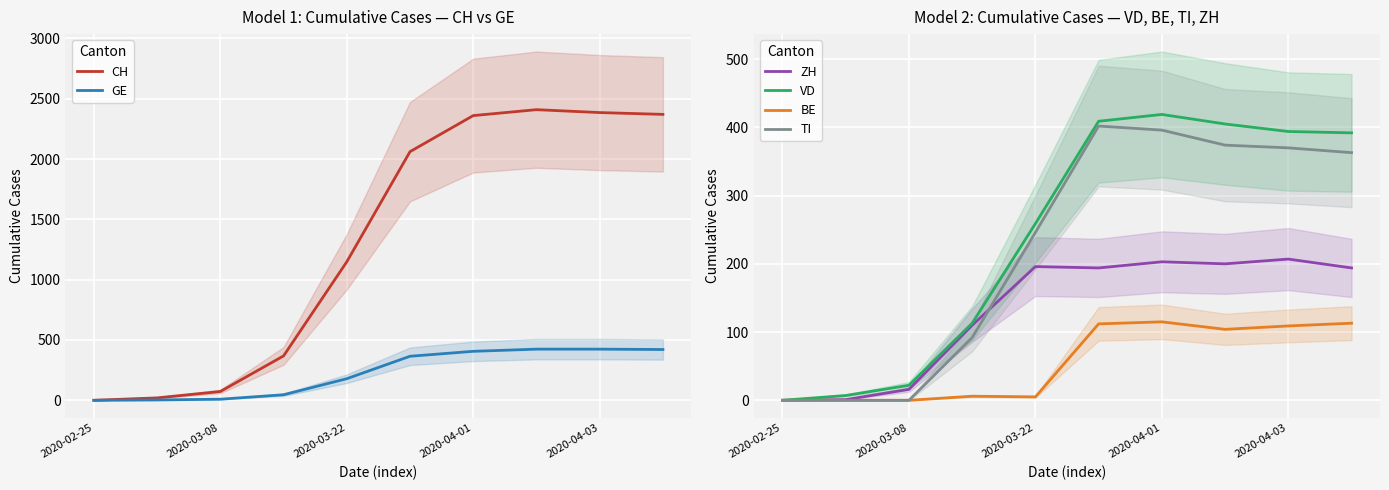

At which label is GE closest to 212?

2020-03-22